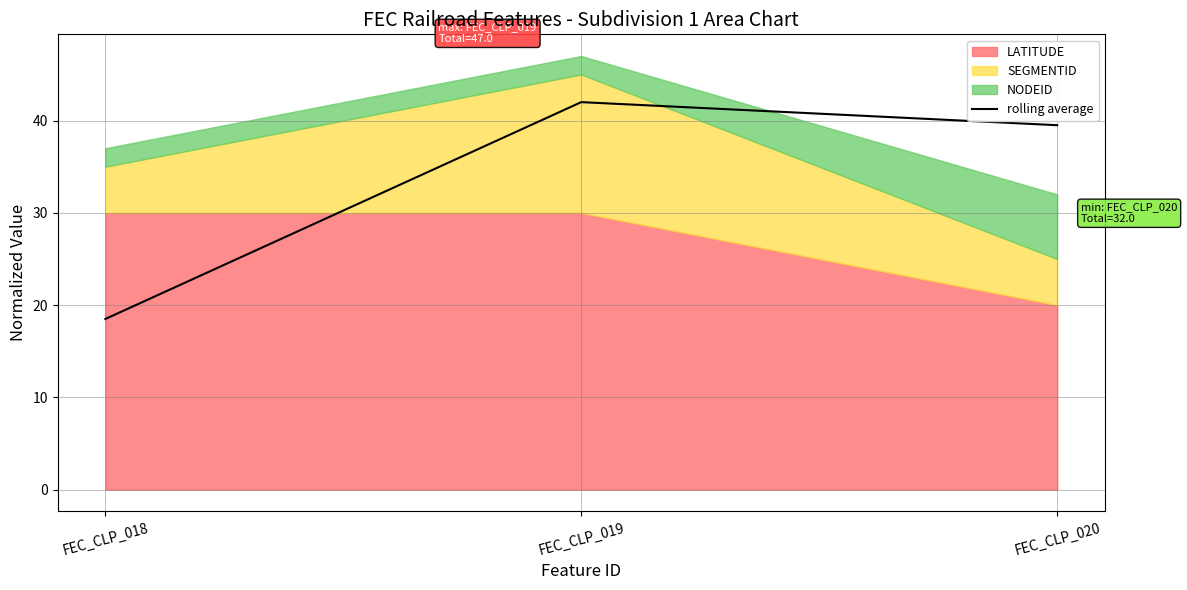

What is the ratio of the value at FEC_CLP_019 to the value at FEC_CLP_020?

1.1